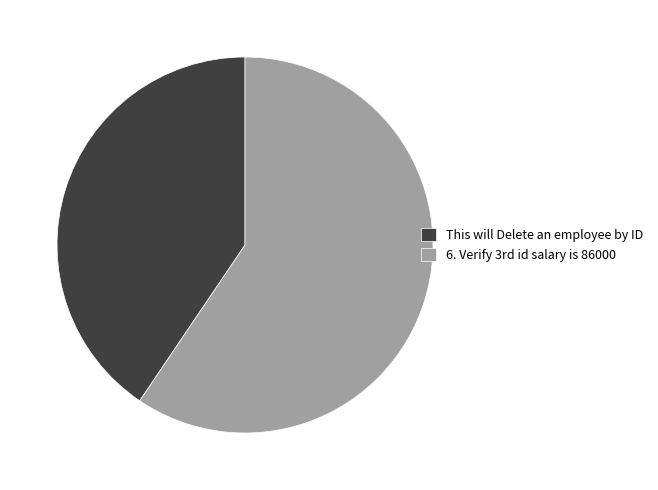

What is the smallest slice in the pie chart?

This will Delete an employee by ID